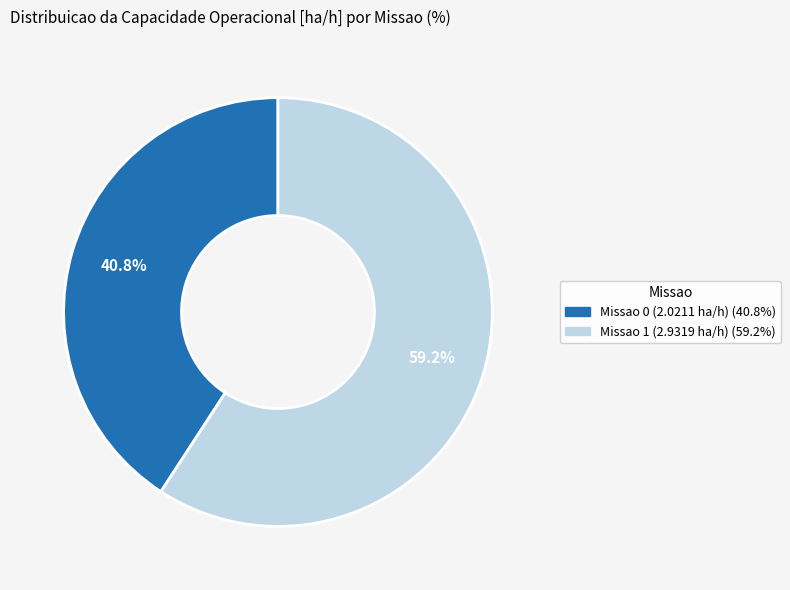

What is the ratio of the value at Missao 0 (2.0211 ha/h) to the value at Missao 1 (2.9319 ha/h)?

0.7